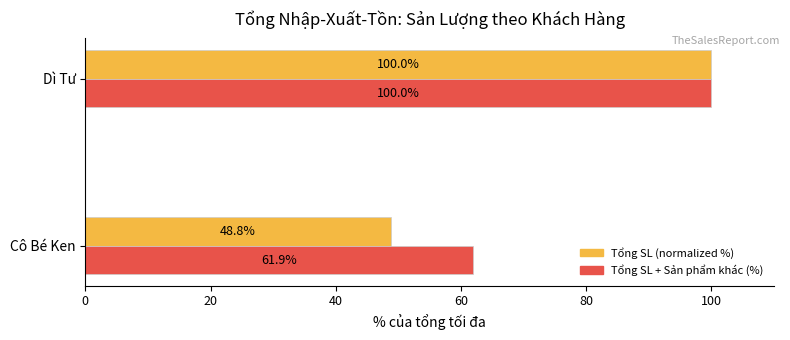

Which category has the lowest value across all series?

Cô Bé Ken